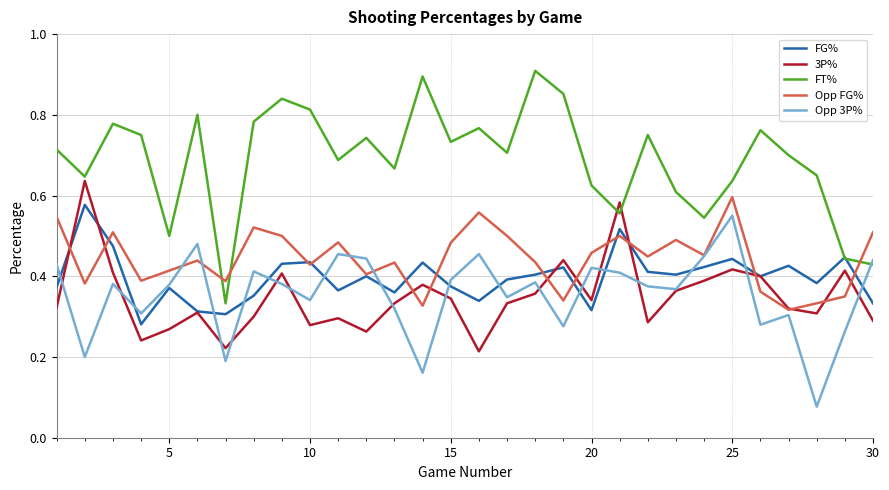

Which series has the largest range (max minus min)?

FT%